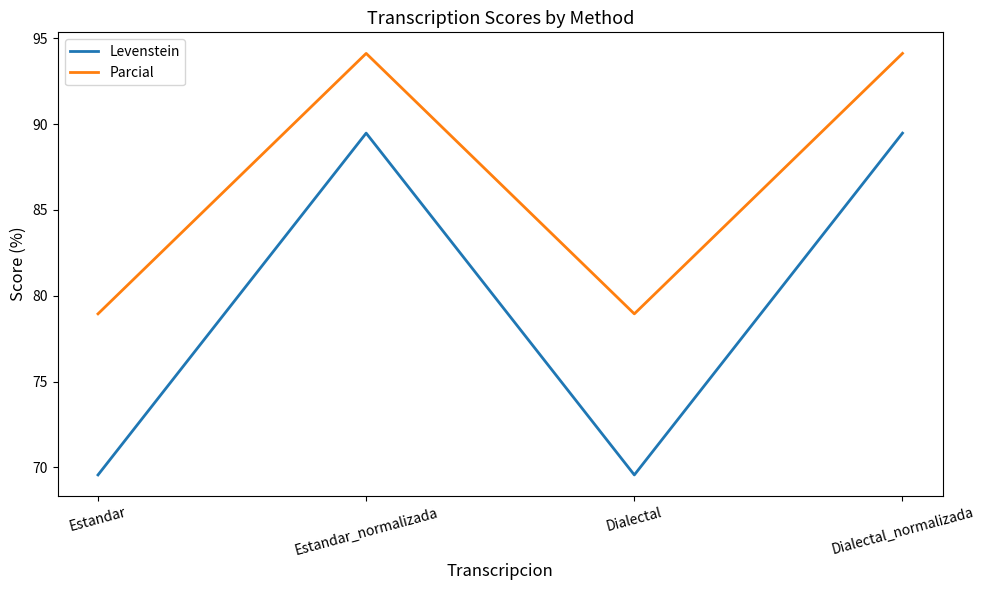

True or false: Parcial and Levenstein cross at least once.

False